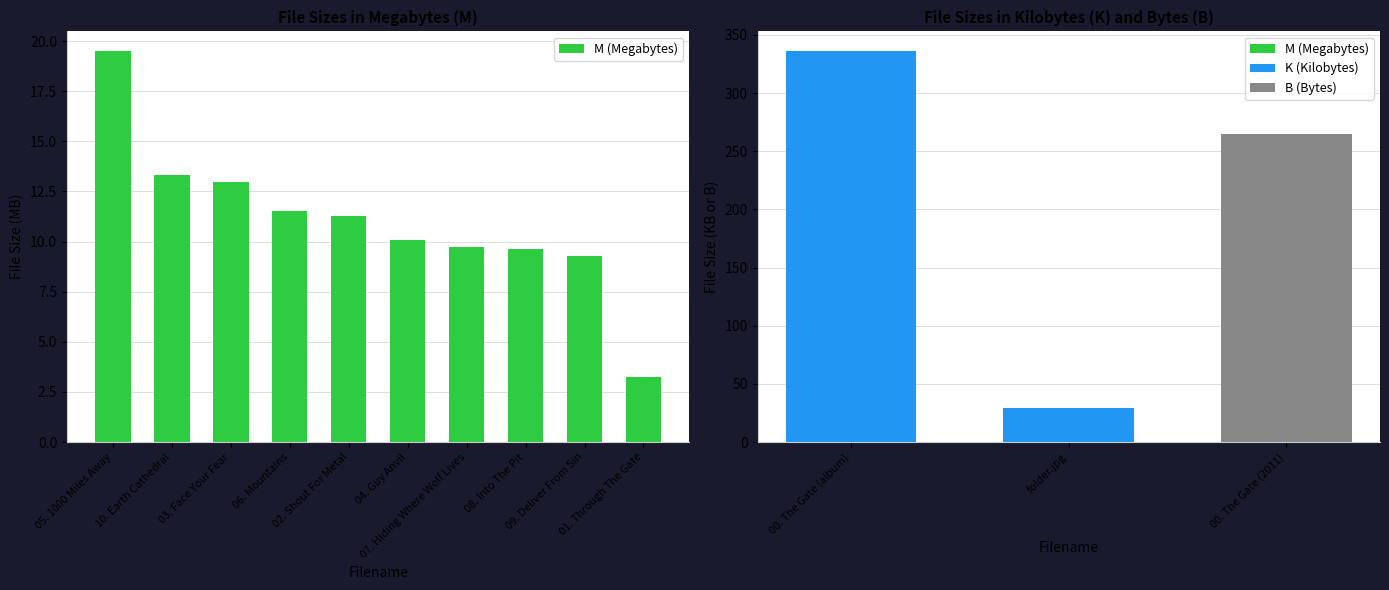

List the labels in order of value, largest first.

05. 1000 Miles Away, 10. Earth Cathedral, 03. Face Your Fear, 06. Mountains, 02. Shout For Metal, 04. Guy Anvil, 07. Hiding Where Wolf Lives, 08. Into The Pit, 09. Deliver From Sin, 01. Through The Gate